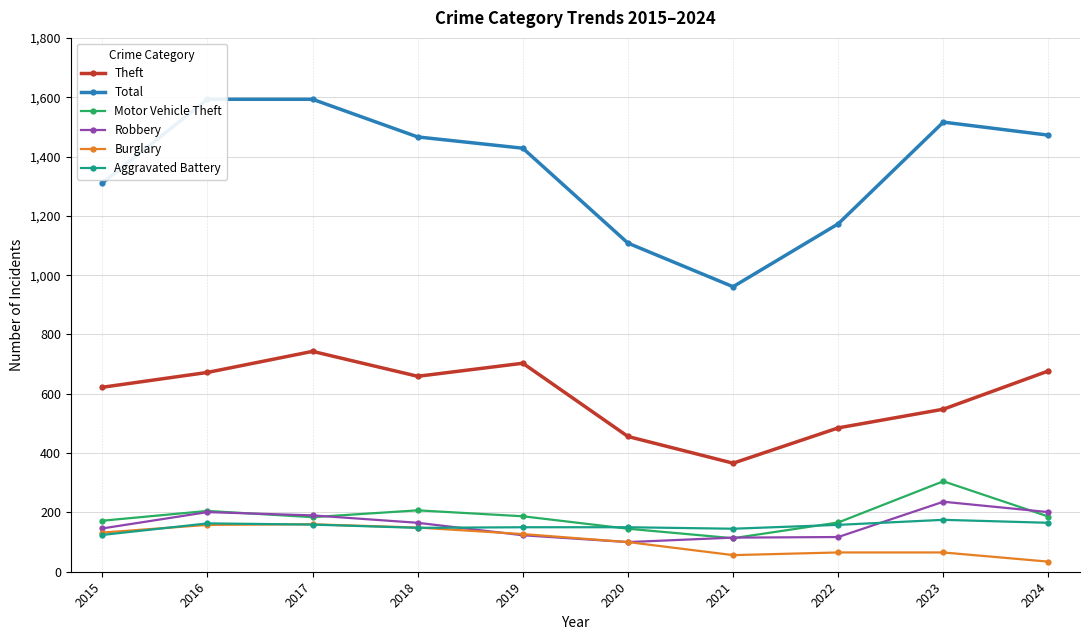

At which label does Robbery first exceed 165?

2016